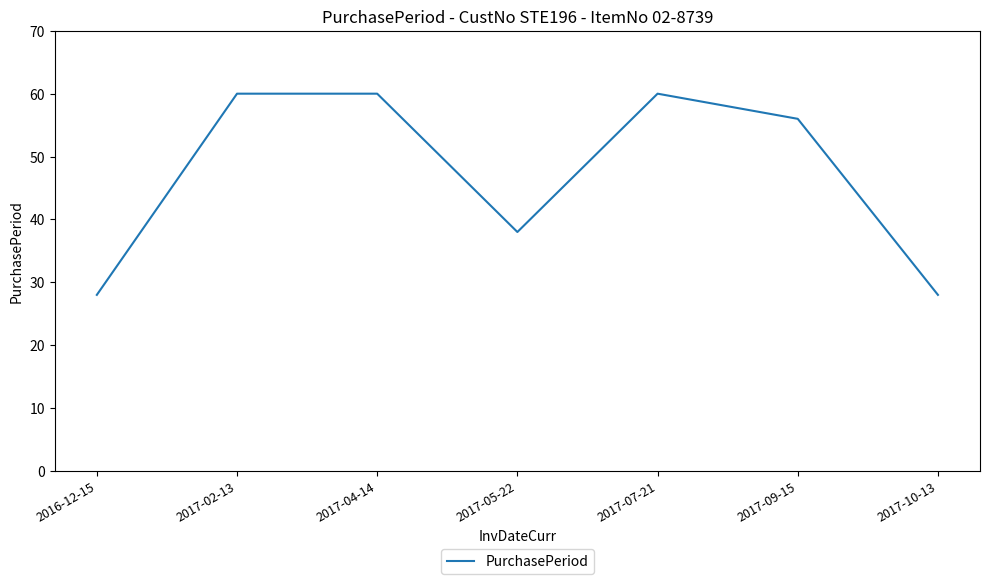

Count the values in the range 28 to 60.

7